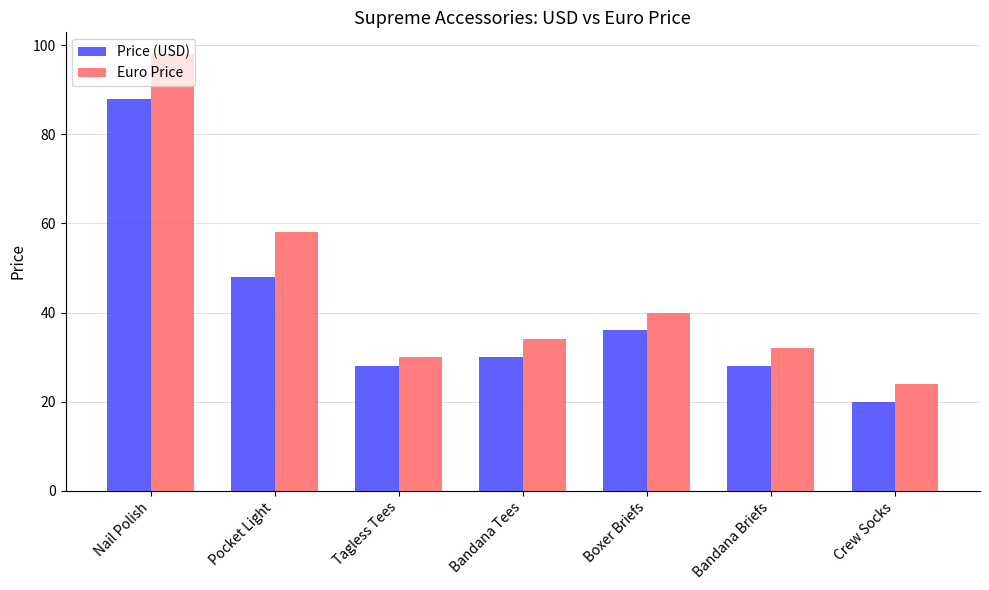

Reading left to right, transcribe all the data shown in this chart.

Price (USD): Nail Polish=88	Pocket Light=48	Tagless Tees=28	Bandana Tees=30	Boxer Briefs=36	Bandana Briefs=28	Crew Socks=20
Euro Price: Nail Polish=98	Pocket Light=58	Tagless Tees=30	Bandana Tees=34	Boxer Briefs=40	Bandana Briefs=32	Crew Socks=24